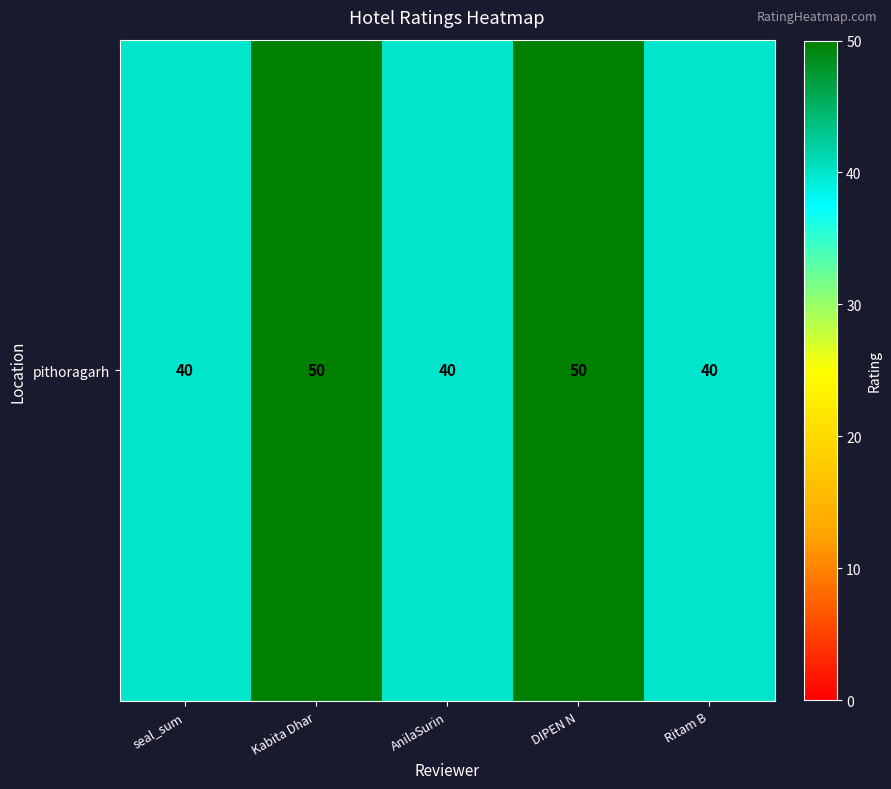

Which label corresponds to the smallest value in the chart?

seal_sum